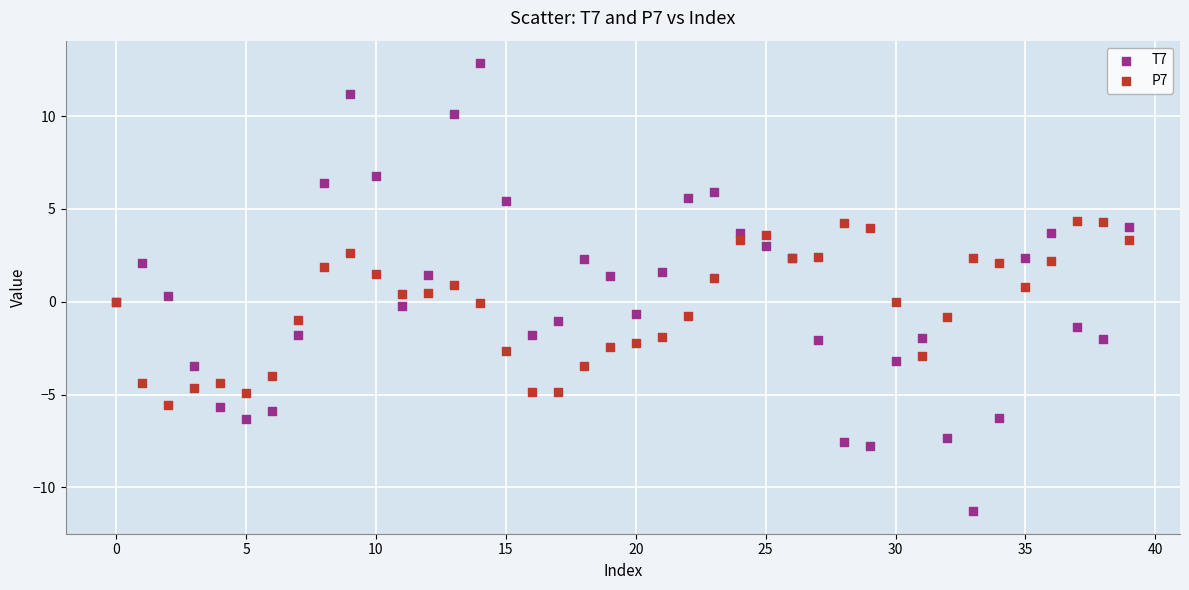

Which series has the widest spread of Y values?

T7